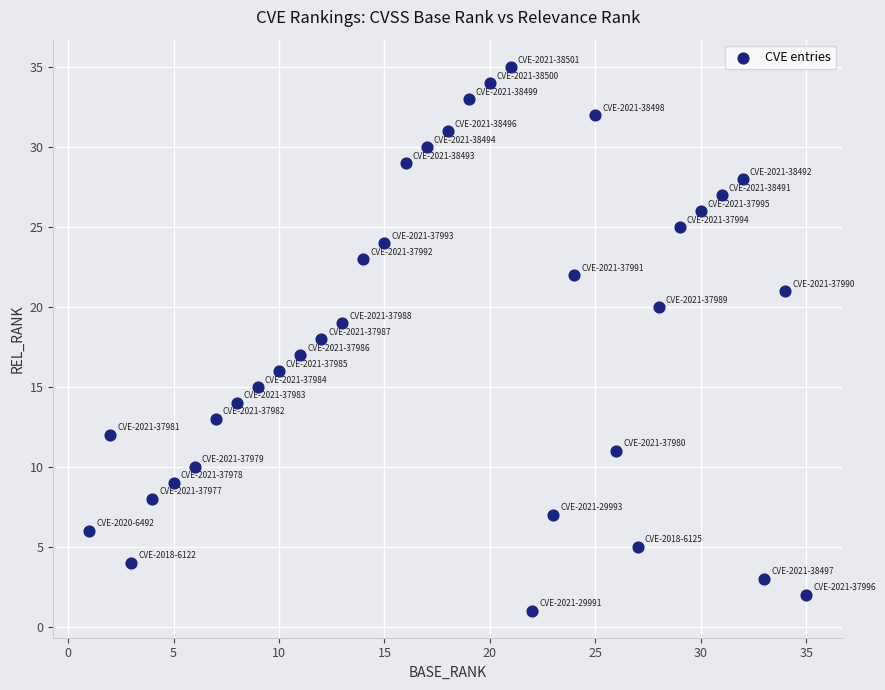

What is the range of X values (max minus min)?

34